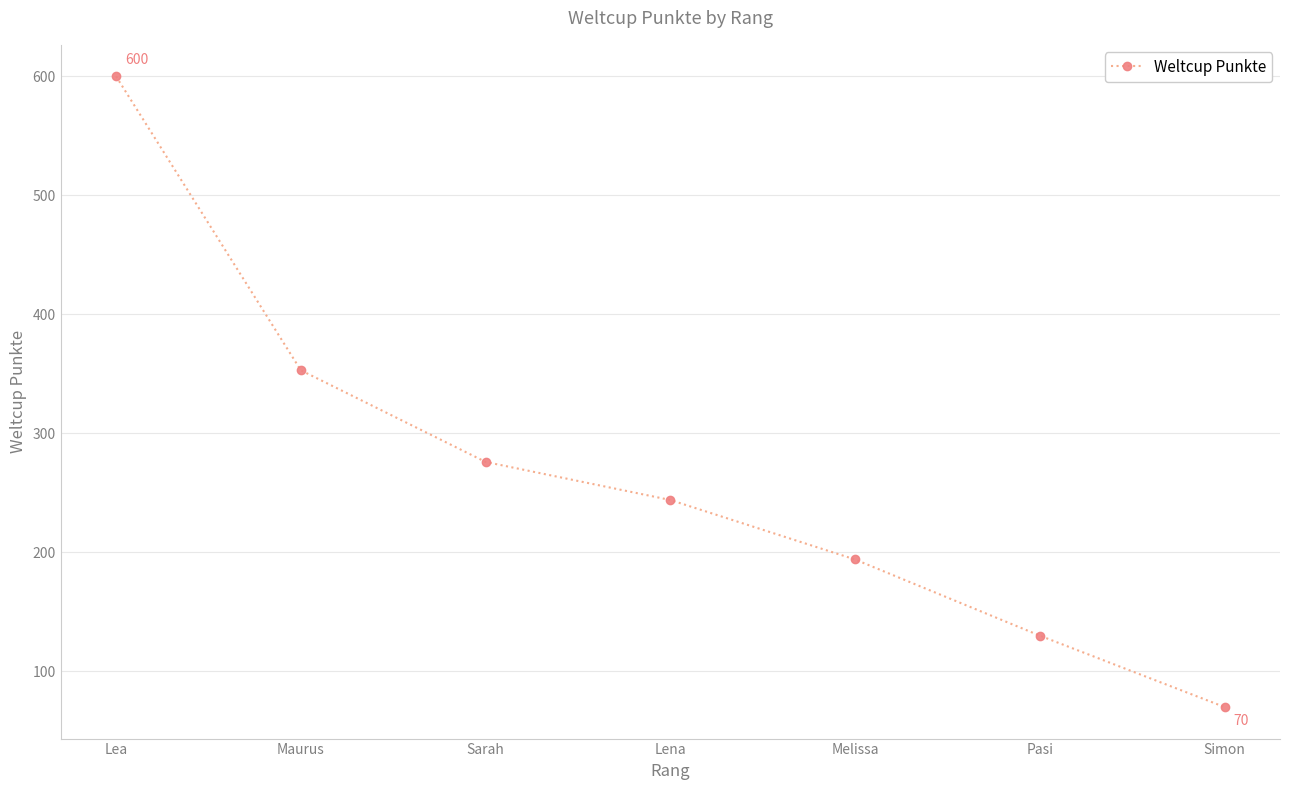

The chart shows a value of 45 at Pasi. True or false?

False